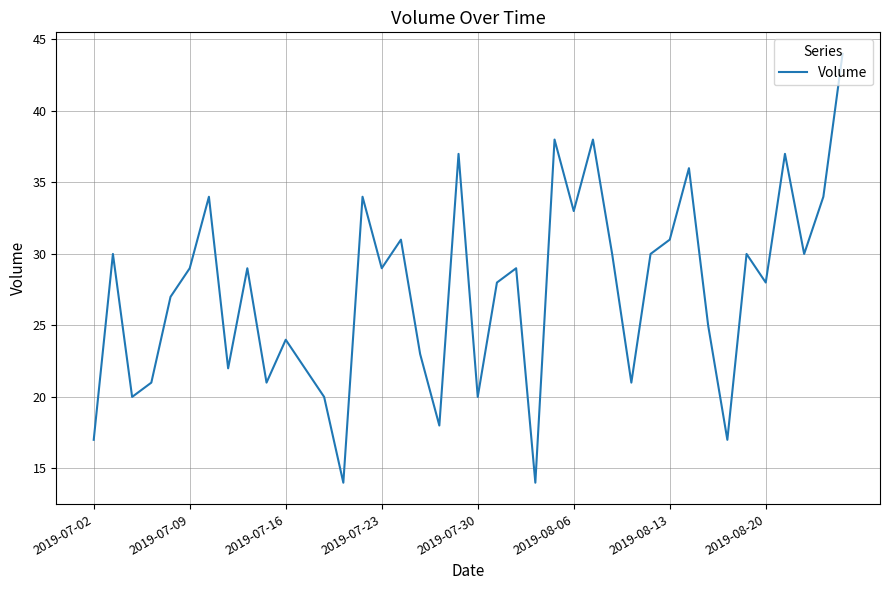

What is the difference between the maximum and minimum values?

30